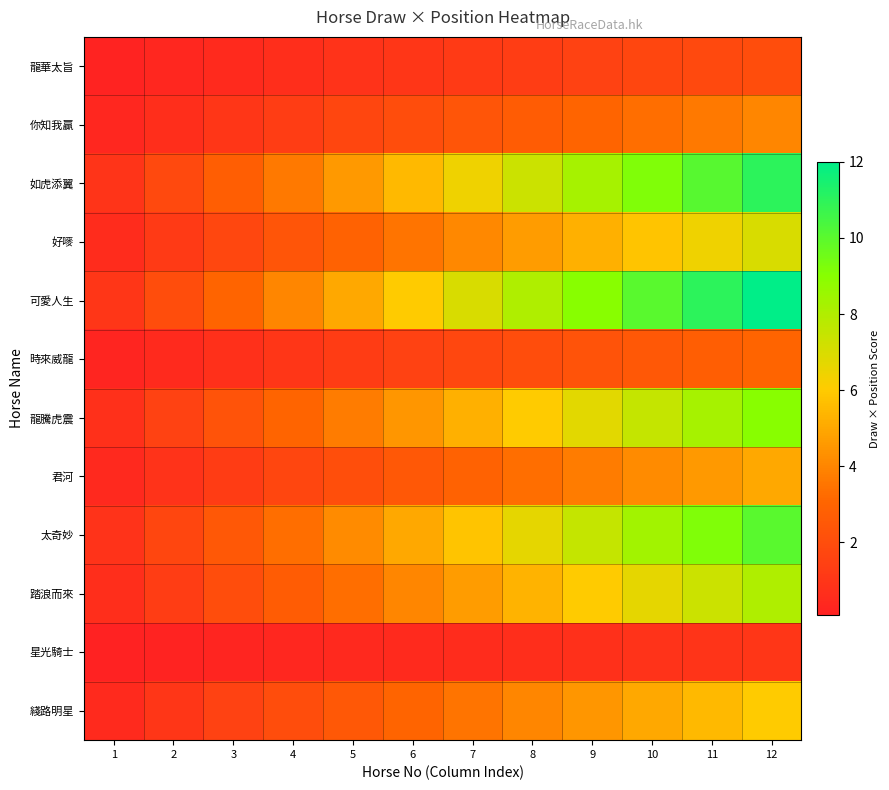

Which label corresponds to the largest value in the chart?

12